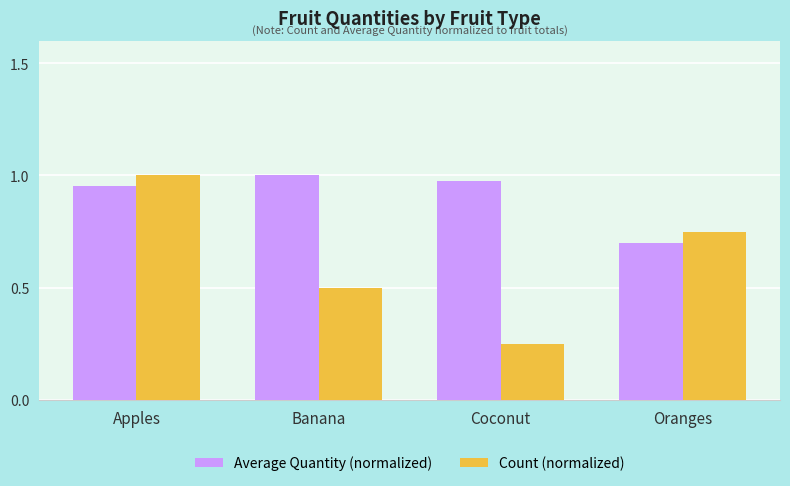

List the labels in order of Count (normalized) value, smallest first.

Coconut, Banana, Oranges, Apples